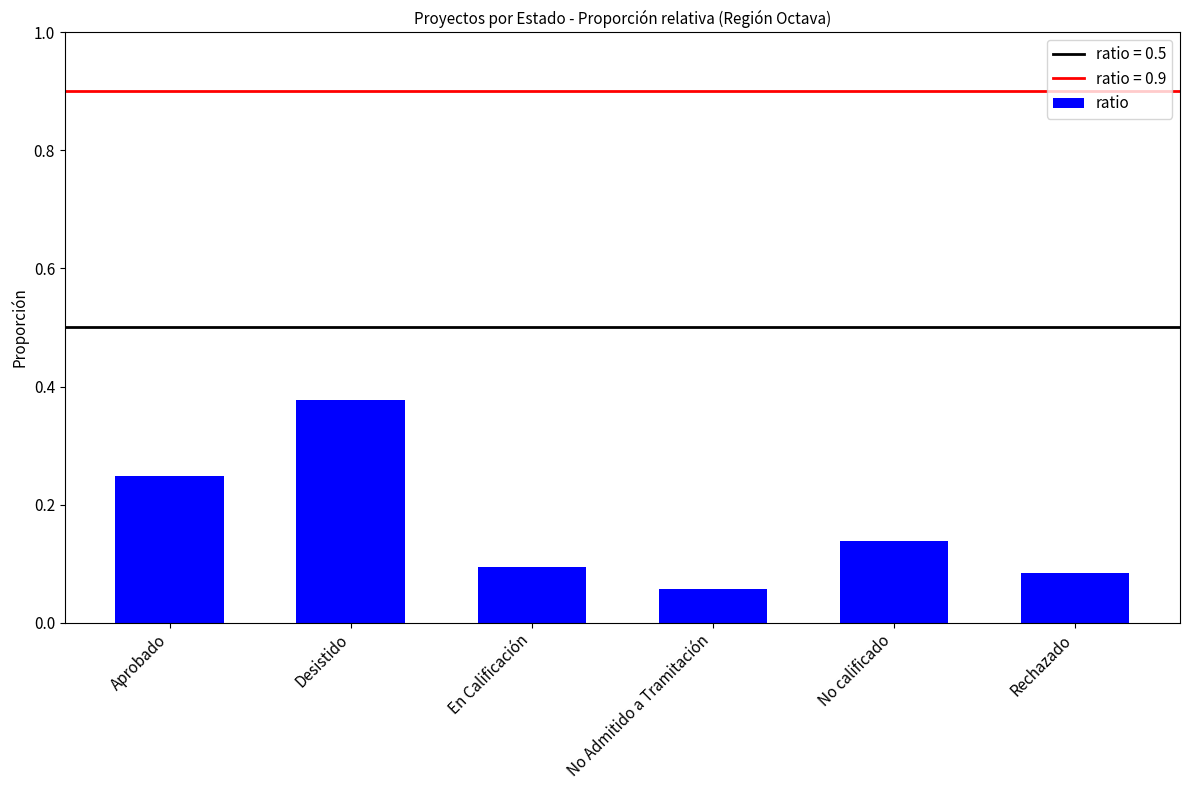

True or false: the data shows 0.1 at No Admitido a Tramitación.

True